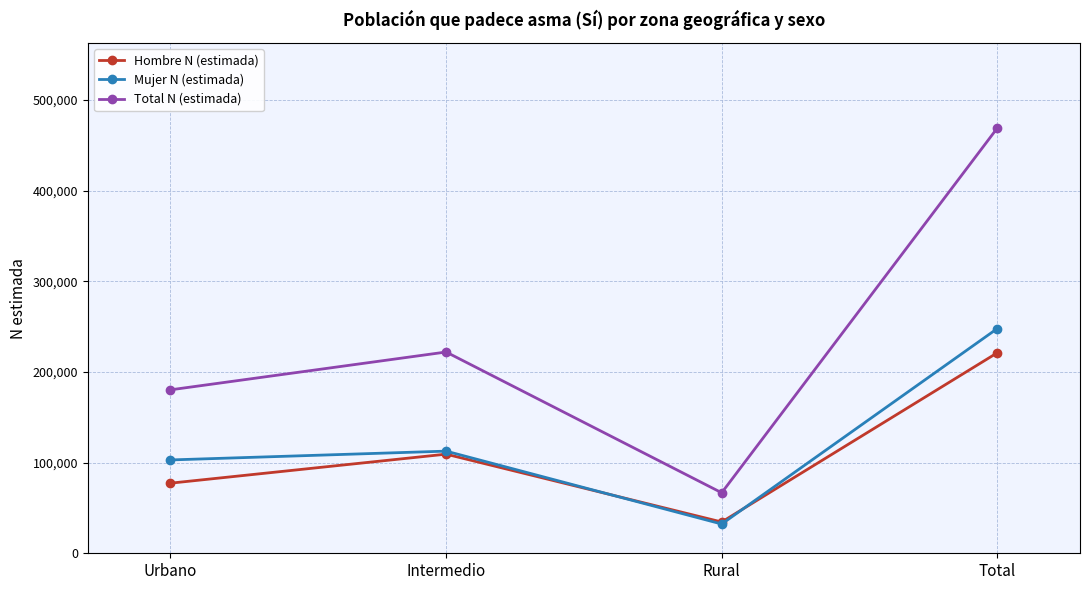

What is the sum of the Total N (estimada) values at Rural and Intermedio?

288722